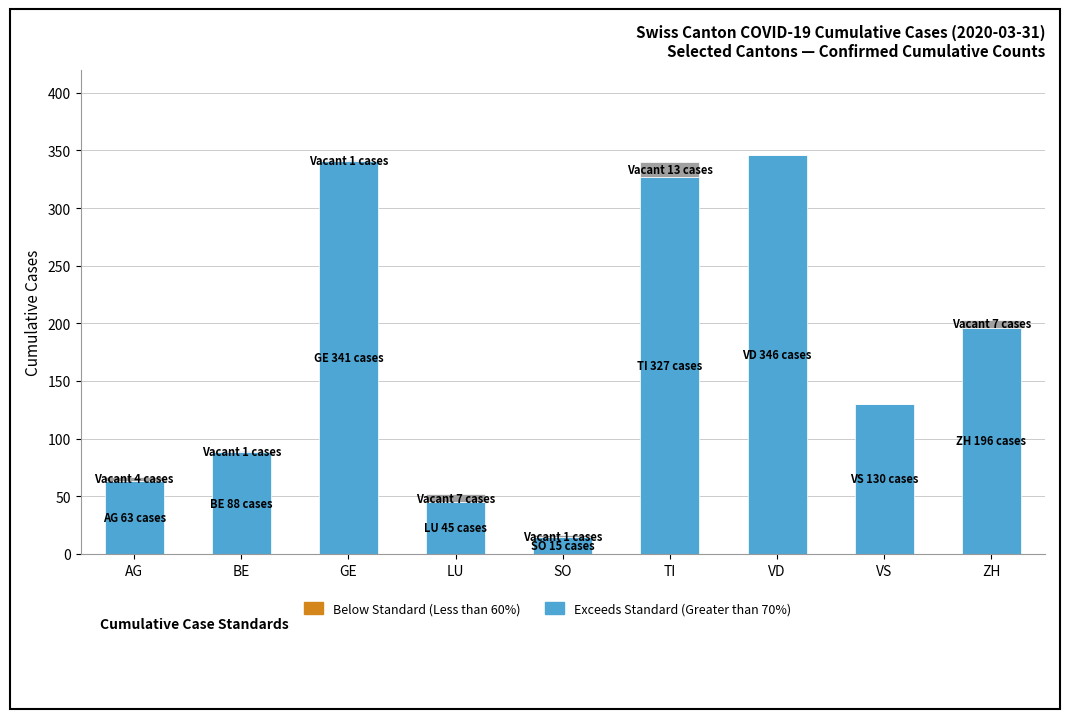

Are the bars grouped side by side (vs. stacked)?

No